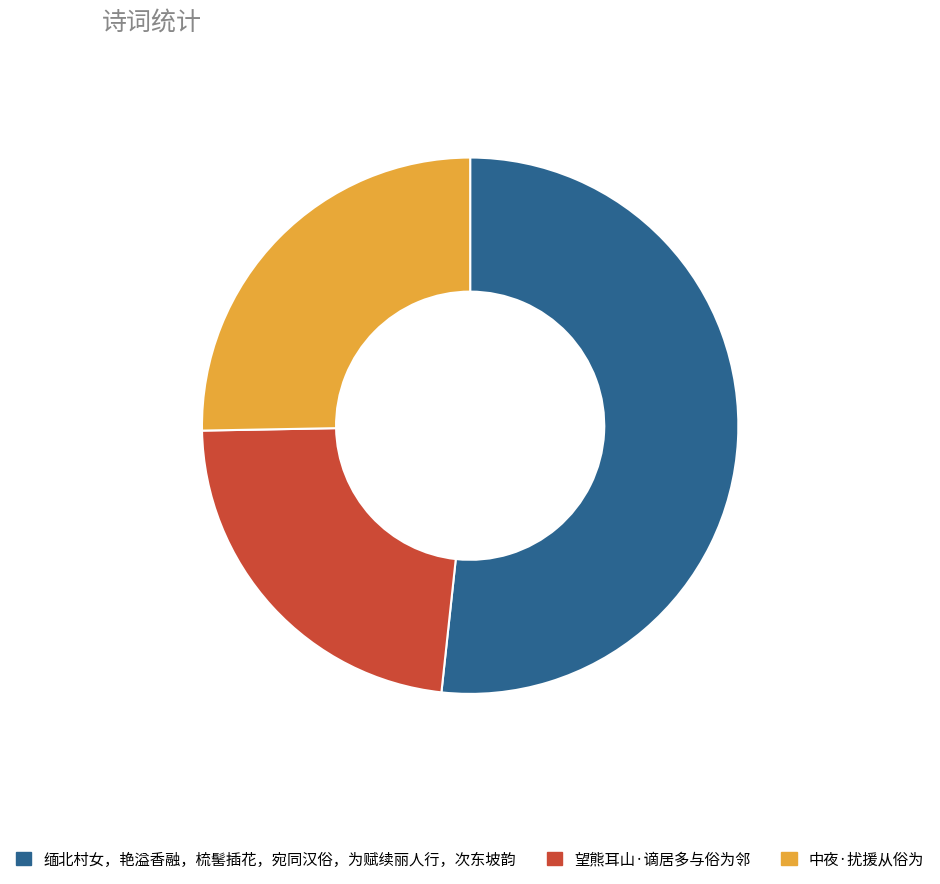

What is the ratio of the value at 望熊耳山·谪居多与俗为邻 to the value at 缅北村女，艳溢香融，梳髺插花，宛同汉俗，为赋续丽人行，次东坡韵?

0.4